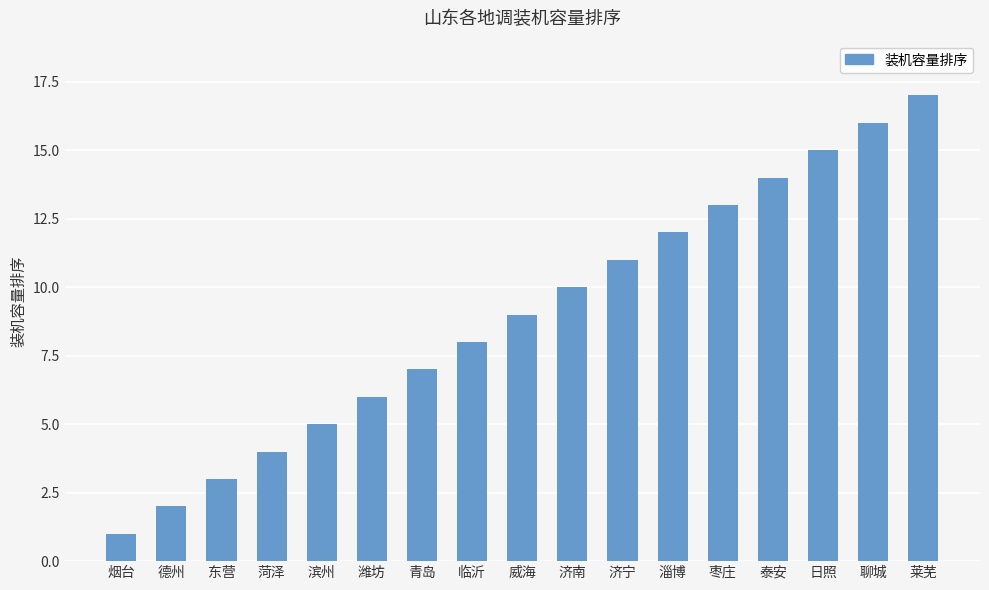

List the labels in order of value, largest first.

莱芜, 聊城, 日照, 泰安, 枣庄, 淄博, 济宁, 济南, 威海, 临沂, 青岛, 潍坊, 滨州, 菏泽, 东营, 德州, 烟台